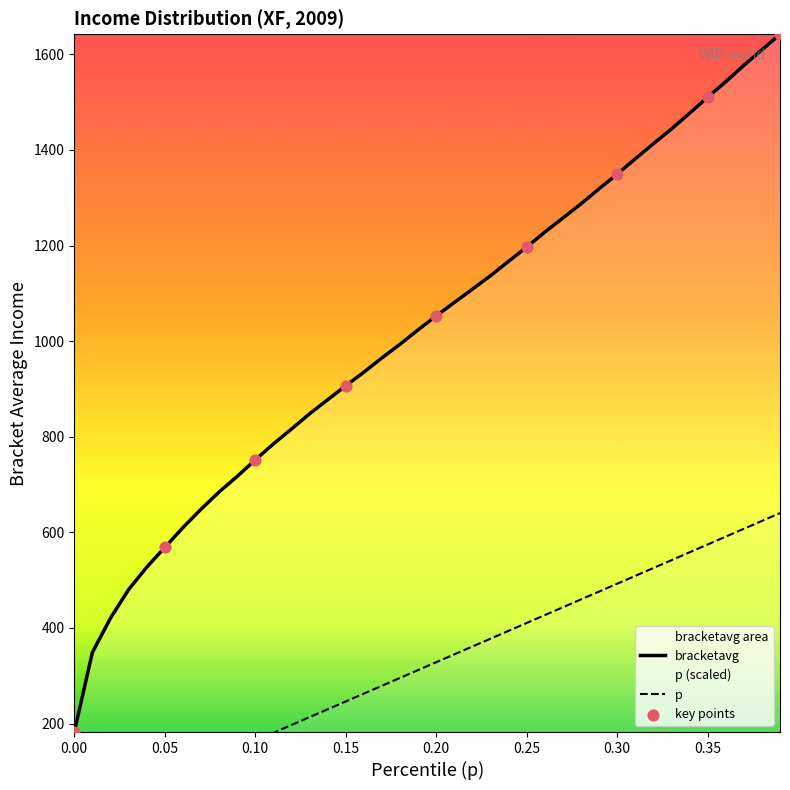

At how many categories does at least one series exceed 638?

33